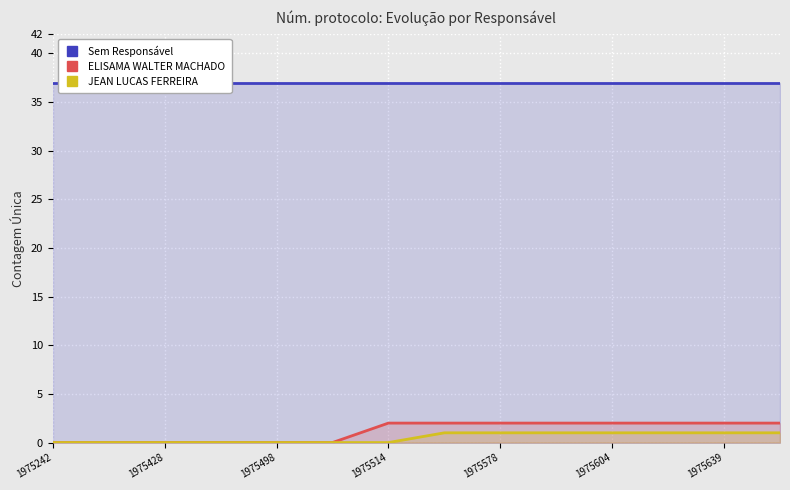

List the series in order of their peak value, highest first.

Sem Responsável, ELISAMA WALTER MACHADO, JEAN LUCAS FERREIRA